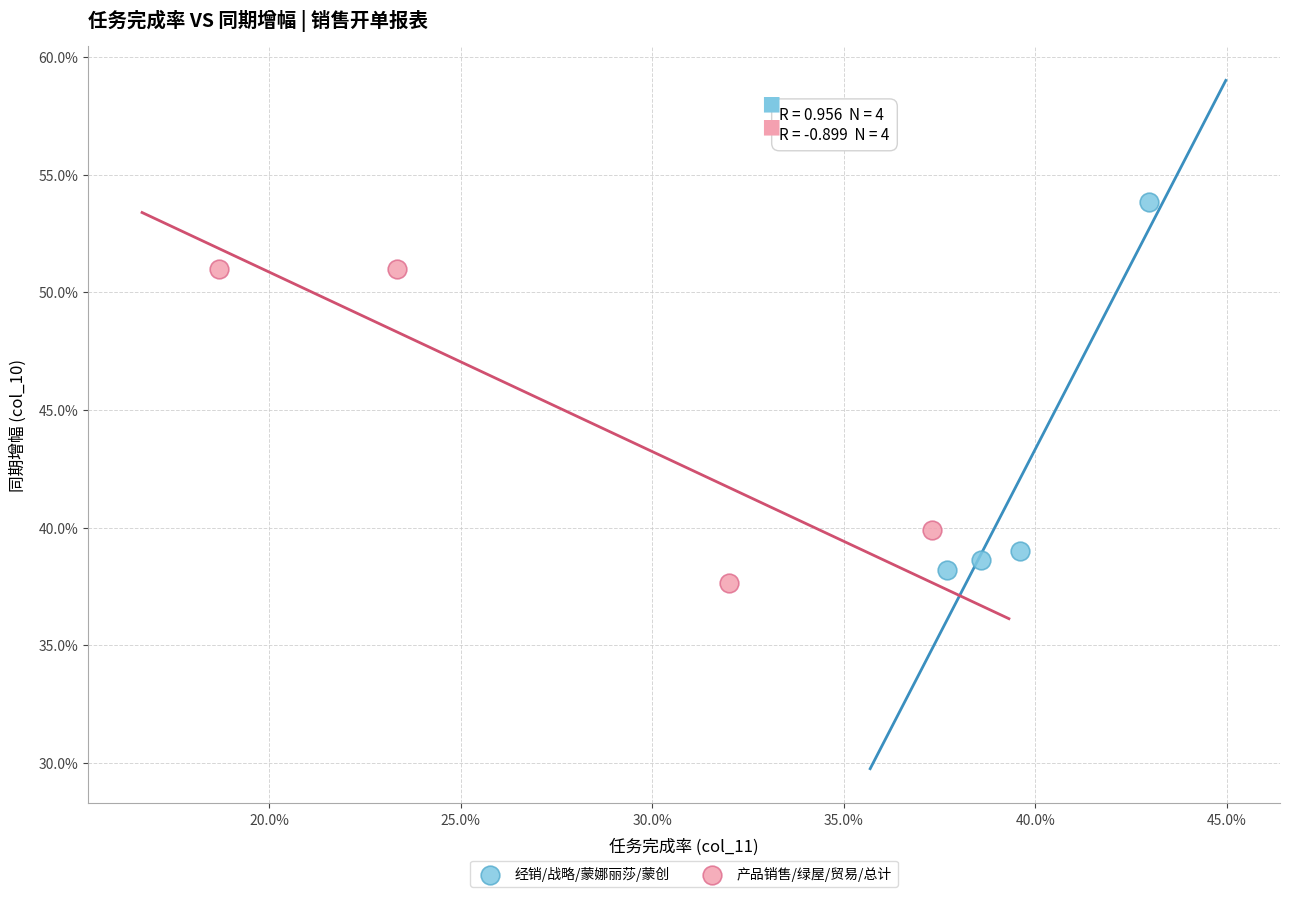

Which series reaches the maximum Y coordinate?

经销/战略/蒙娜丽莎/蒙创